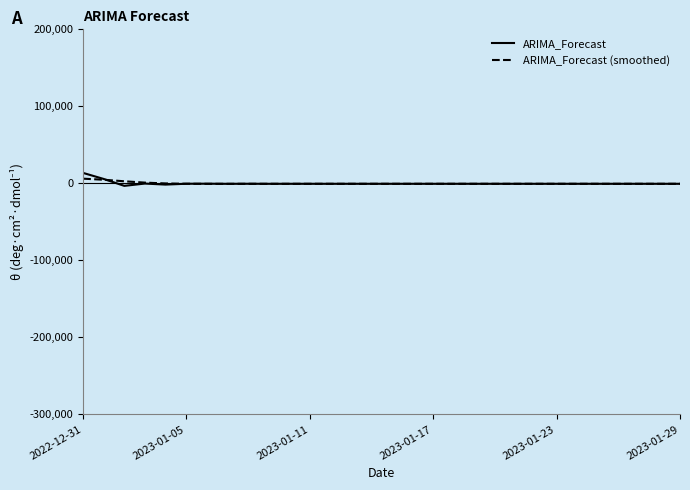

Does the chart display data point markers on the line(s)?

No